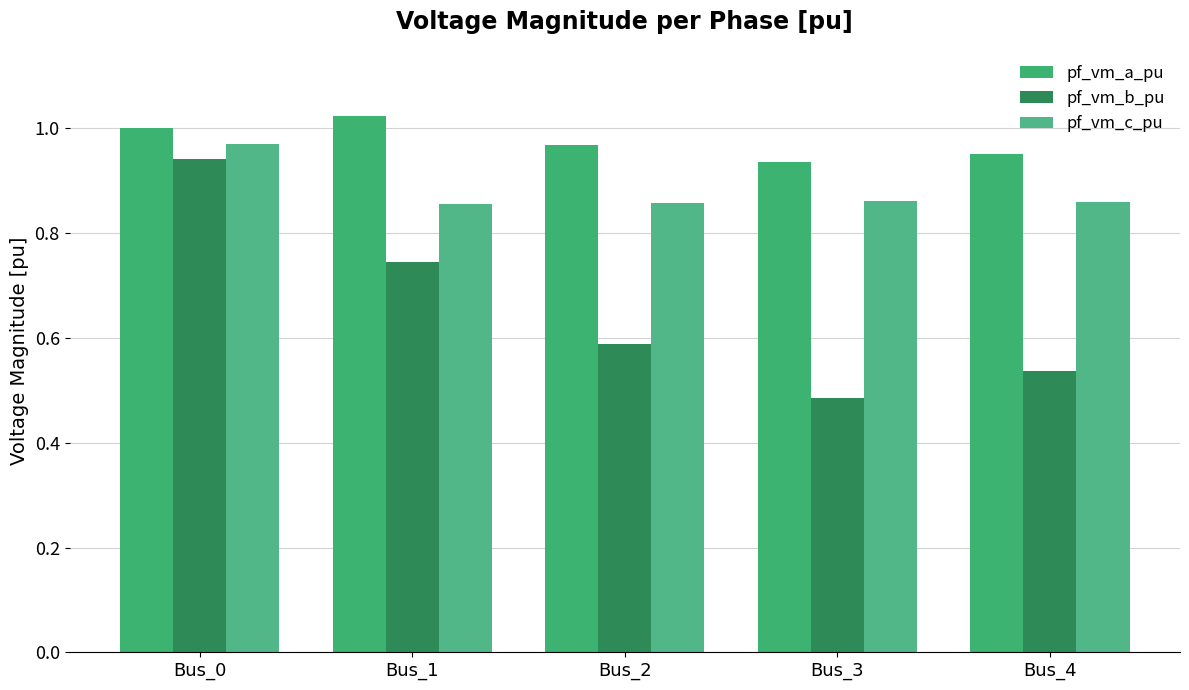

Which category has the lowest value in the pf_vm_c_pu series?

Bus_1